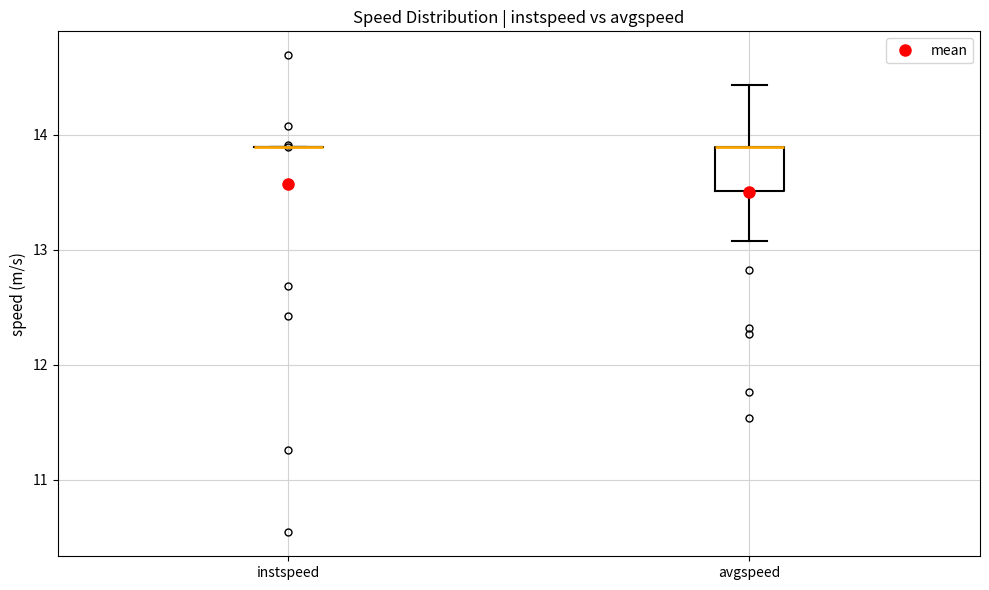

Comparing the boxes themselves (not the whiskers), which one is the tallest?

avgspeed